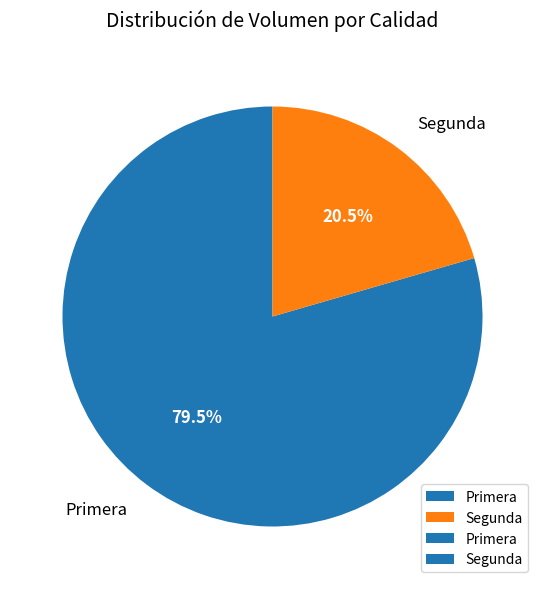

What is the smallest slice in the pie chart?

Segunda